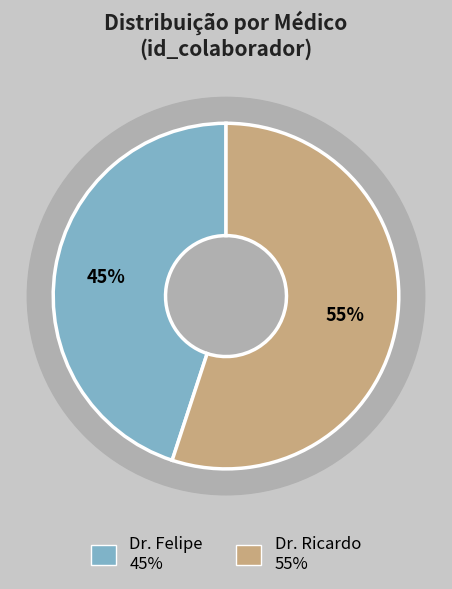

What percentage is the Dr. Felipe slice, to the nearest percent?

45%